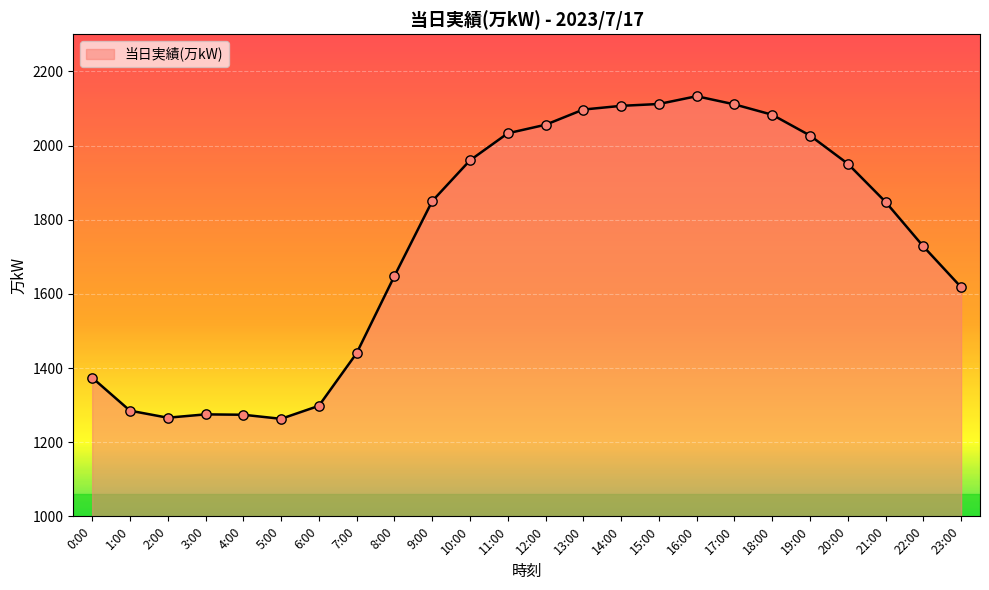

Which has a higher value, 17:00 or 1:00?

17:00